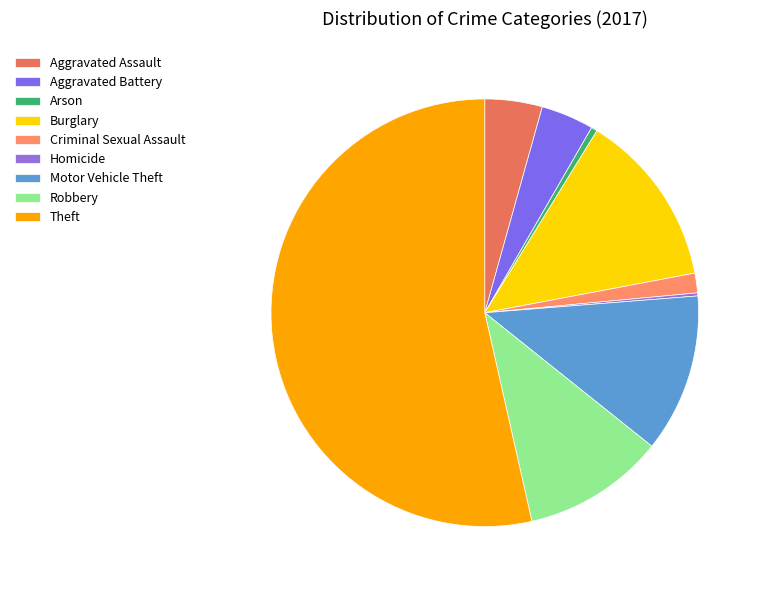

The Motor Vehicle Theft slice represents 18% of the pie. True or false?

False